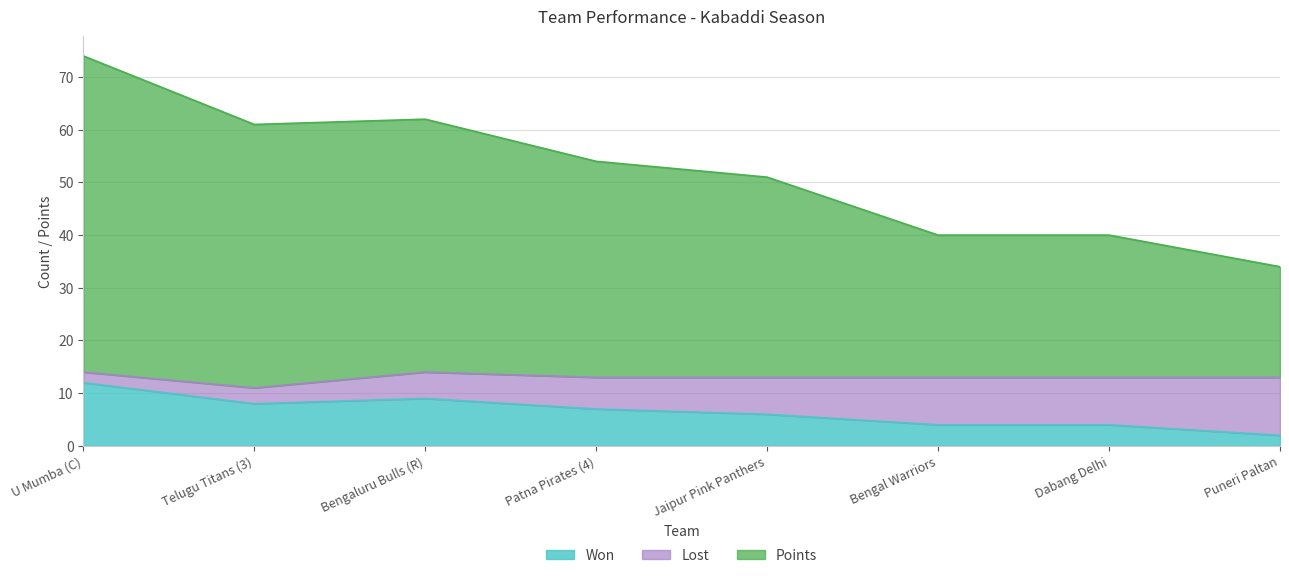

Between U Mumba (C) and Bengaluru Bulls (R), which series saw the biggest shift?

Points